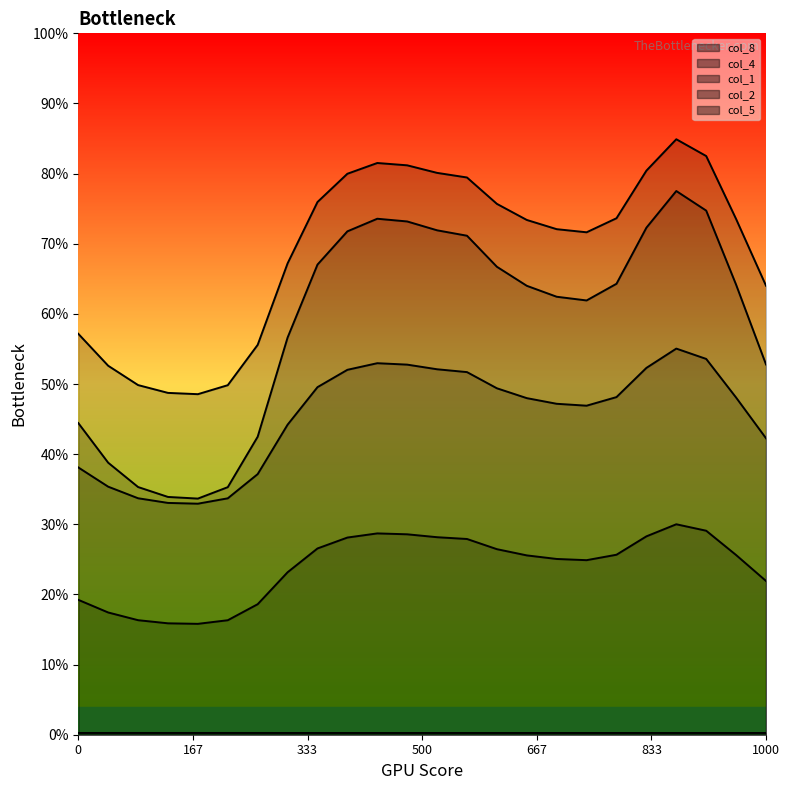

Reading left to right, list all the values displayed in this chart.

col_1: 0.4	0.4	0.3	0.3	0.3	0.3	0.4	0.4	0.5	0.5	0.5	0.5	0.5	0.5	0.5	0.5	0.5	0.5	0.5	0.5	0.6	0.5	0.5	0.4
col_2: 0.2	0.2	0.2	0.2	0.2	0.2	0.2	0.2	0.3	0.3	0.3	0.3	0.3	0.3	0.3	0.3	0.3	0.2	0.3	0.3	0.3	0.3	0.3	0.2
col_4: 0.4	0.4	0.4	0.3	0.3	0.4	0.4	0.6	0.7	0.7	0.7	0.7	0.7	0.7	0.7	0.6	0.6	0.6	0.6	0.7	0.8	0.7	0.6	0.5
col_5: 0.0	0.0	0.0	0.0	0.0	0.0	0.0	0.0	0.0	0.0	0.0	0.0	0.0	0.0	0.0	0.0	0.0	0.0	0.0	0.0	0.0	0.0	0.0	0.0
col_8: 0.6	0.5	0.5	0.5	0.5	0.5	0.6	0.7	0.8	0.8	0.8	0.8	0.8	0.8	0.8	0.7	0.7	0.7	0.7	0.8	0.8	0.8	0.7	0.6